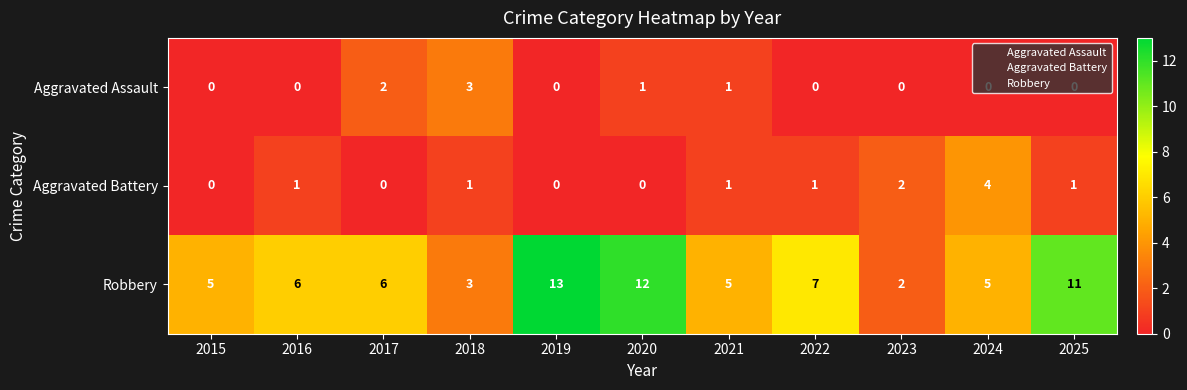

What is the difference between the highest and lowest values at 2024?

5